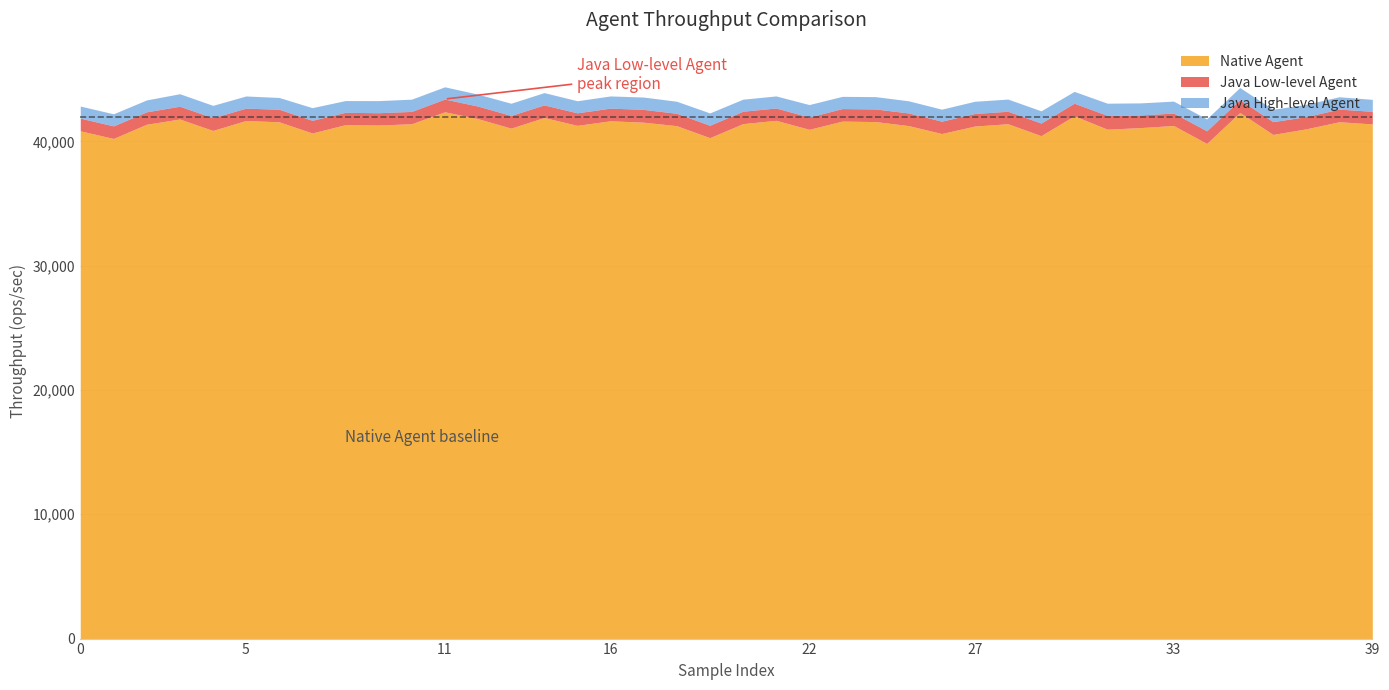

What is the value of the Java High-level Agent point at the 40th from the left?

962